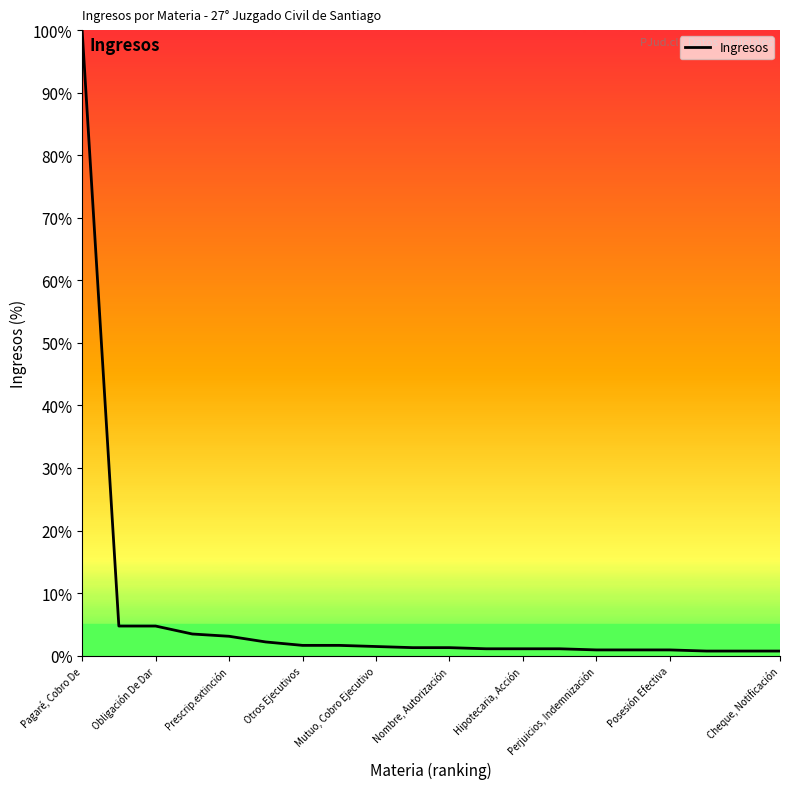

What is the maximum value shown in the chart?

100.0